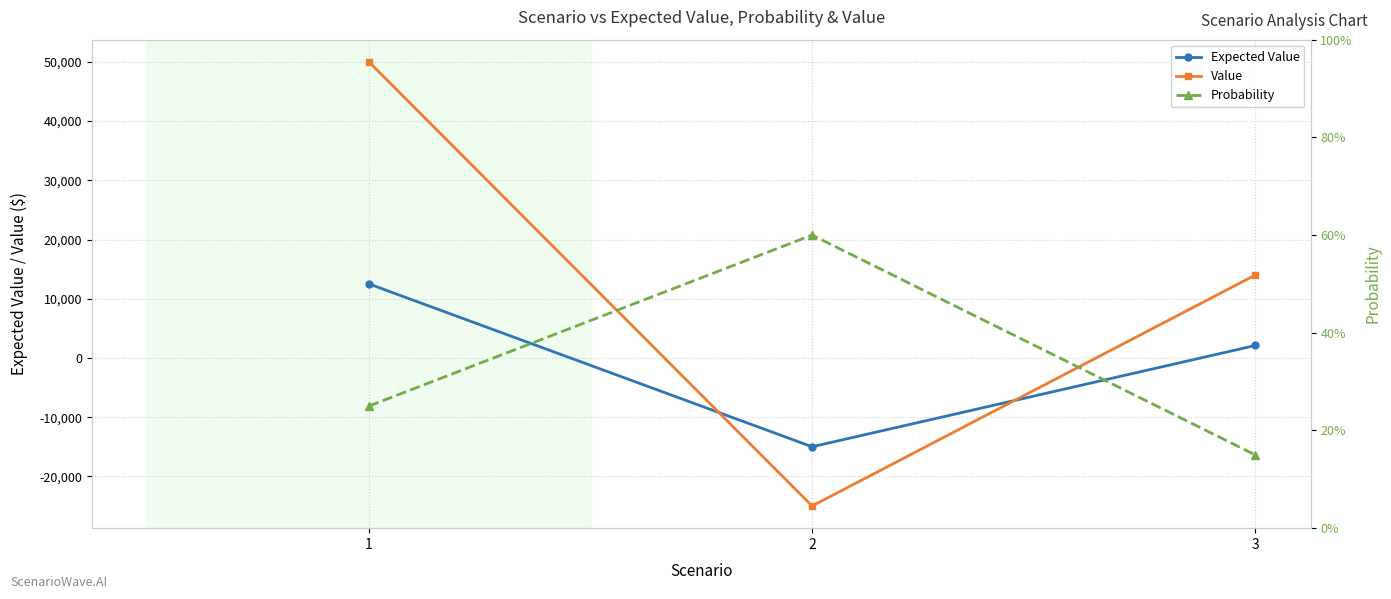

What is the value of the Value point at the 2nd from the left?

-25000